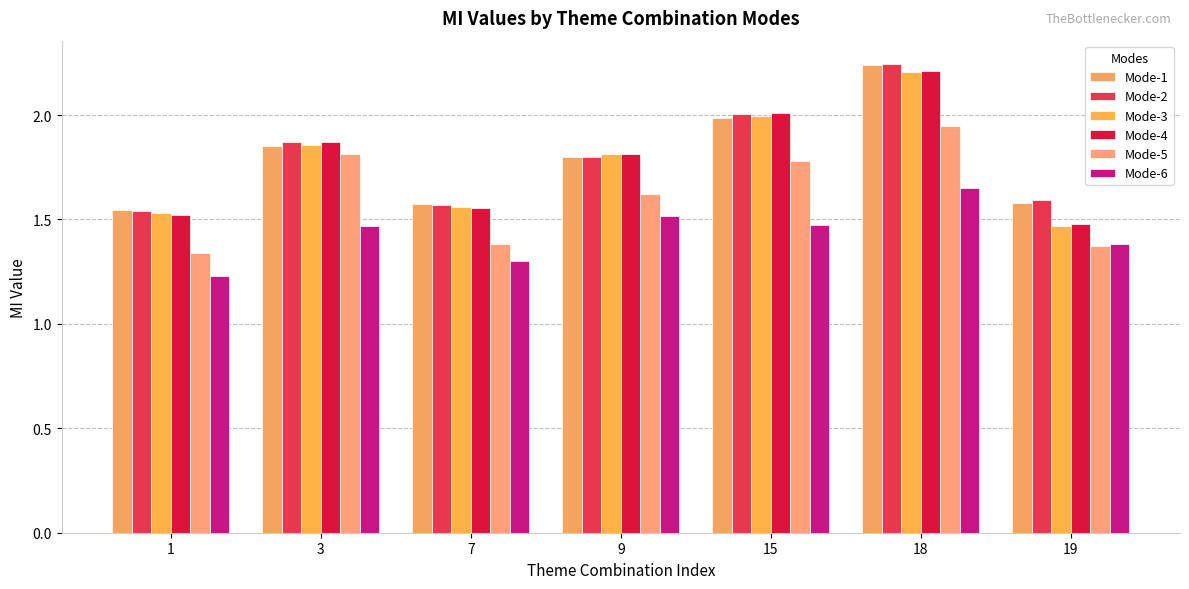

How many bars are there in total?

42